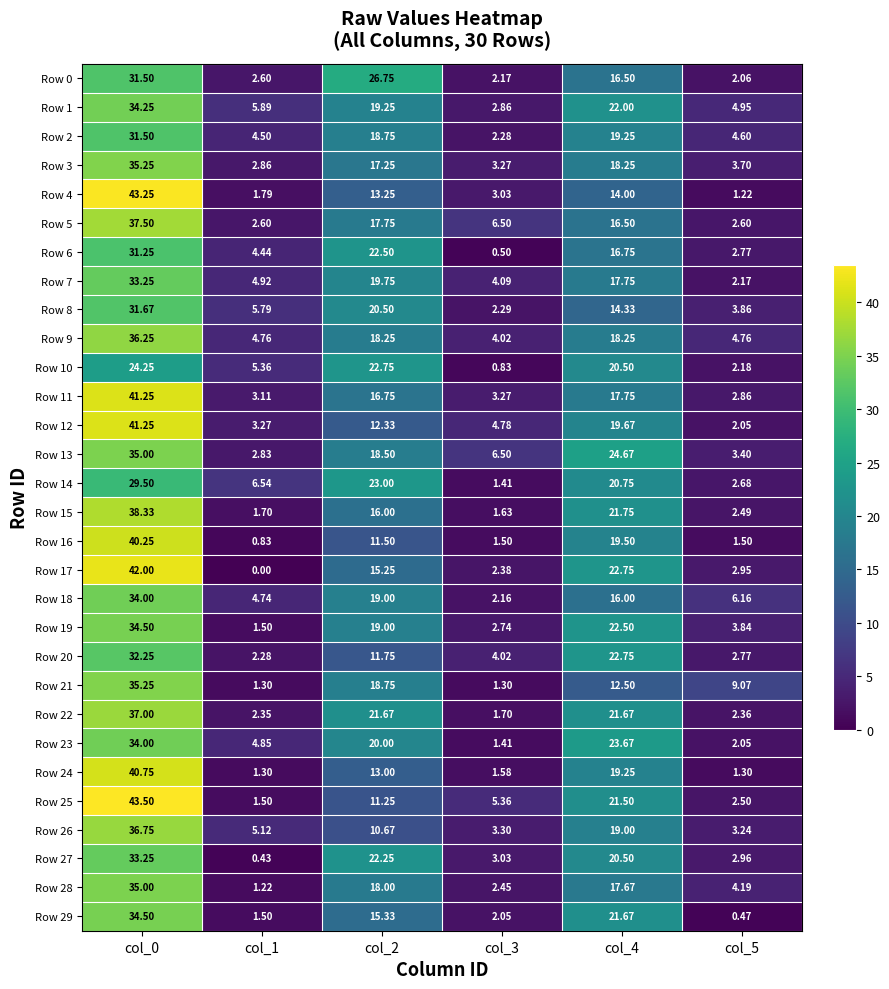

Is the value of Row 19 at col_0 greater than the value of Row 8 at col_0?

Yes